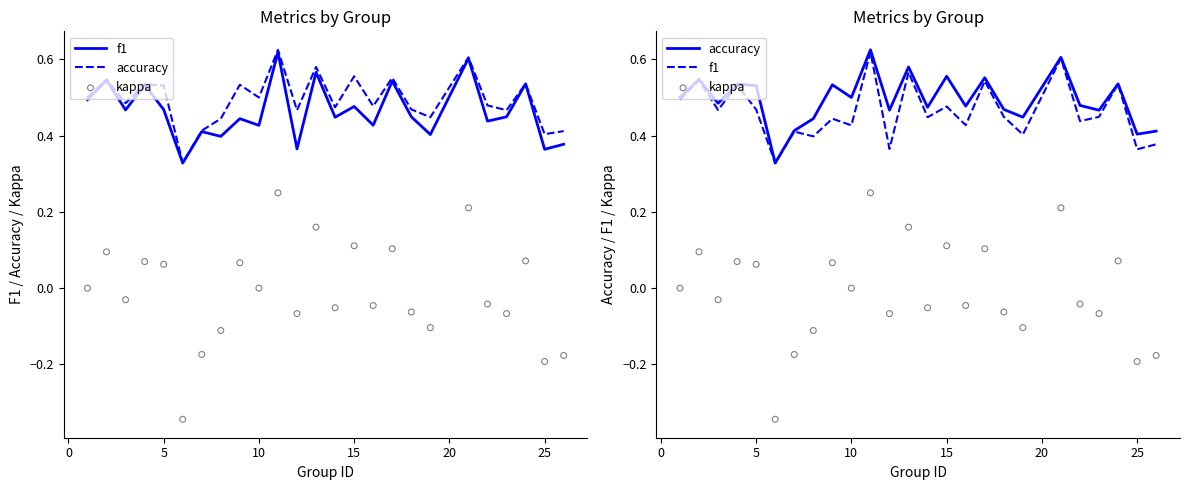

Which series has the largest total across all categories?

accuracy